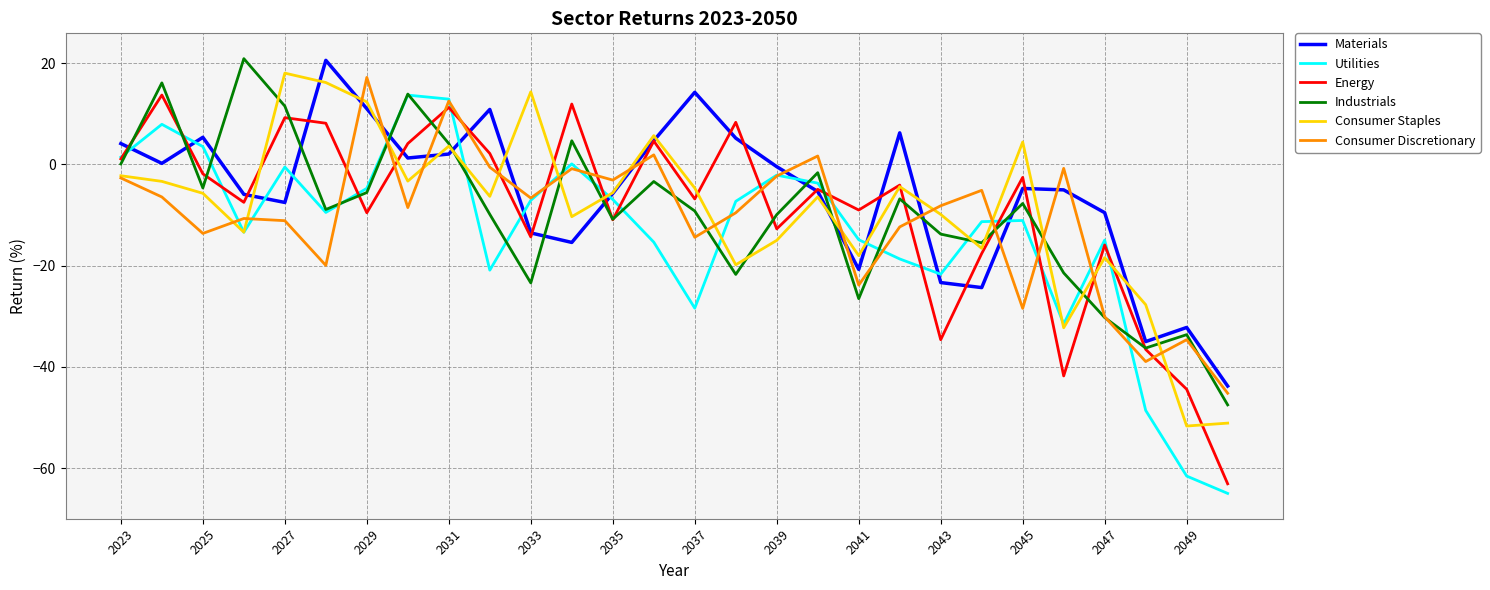

Does the chart have visible grid lines?

Yes